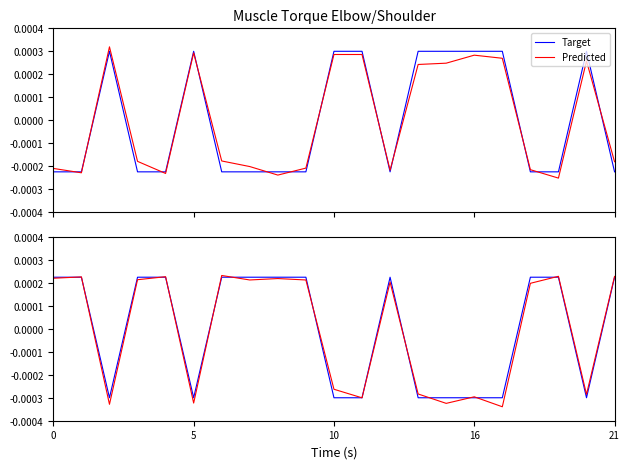

How many values in Predicted are above zero?

12